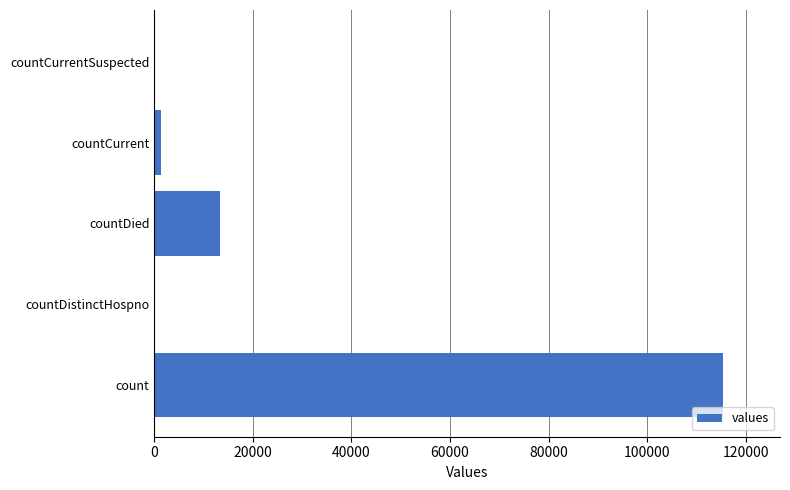

What is the greatest value displayed?

115379